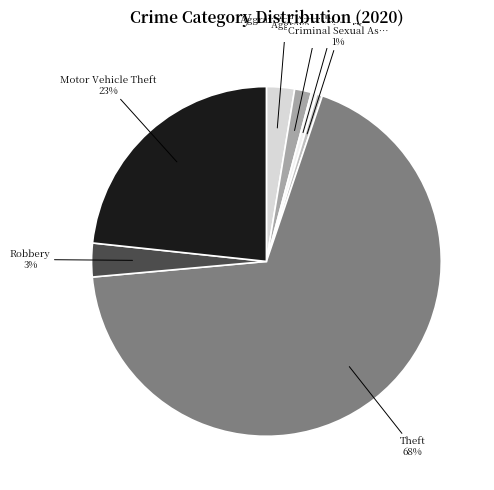

Is there a majority slice in this chart?

Yes